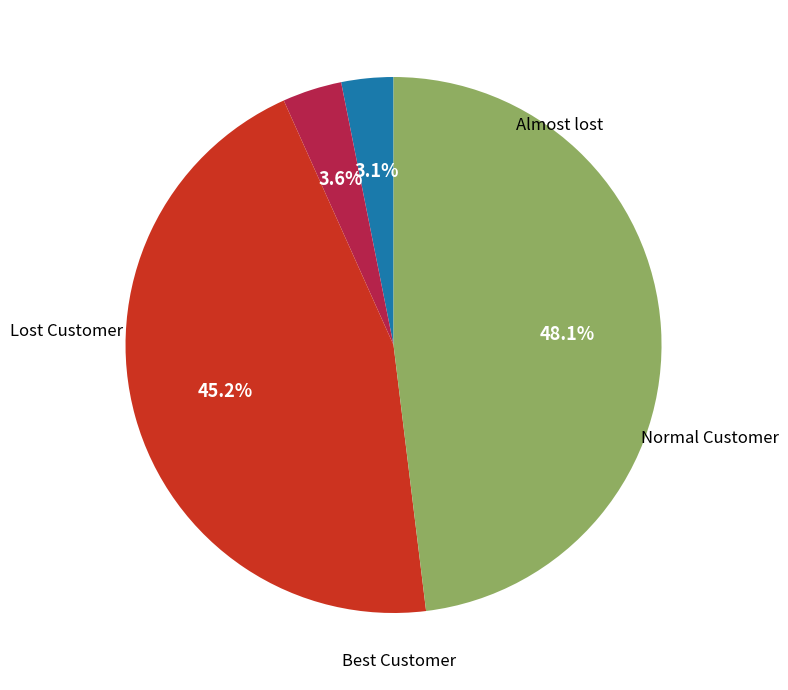

Is there any slice that represents more than half of the pie?

No